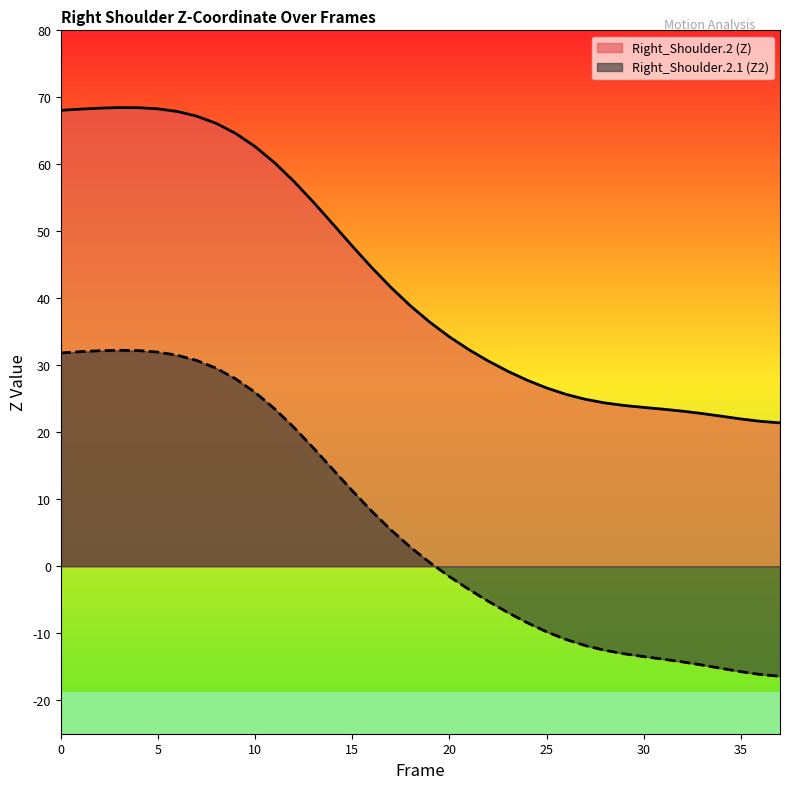

How many positive values does the Right_Shoulder.2.1 (Z2) series have?

20